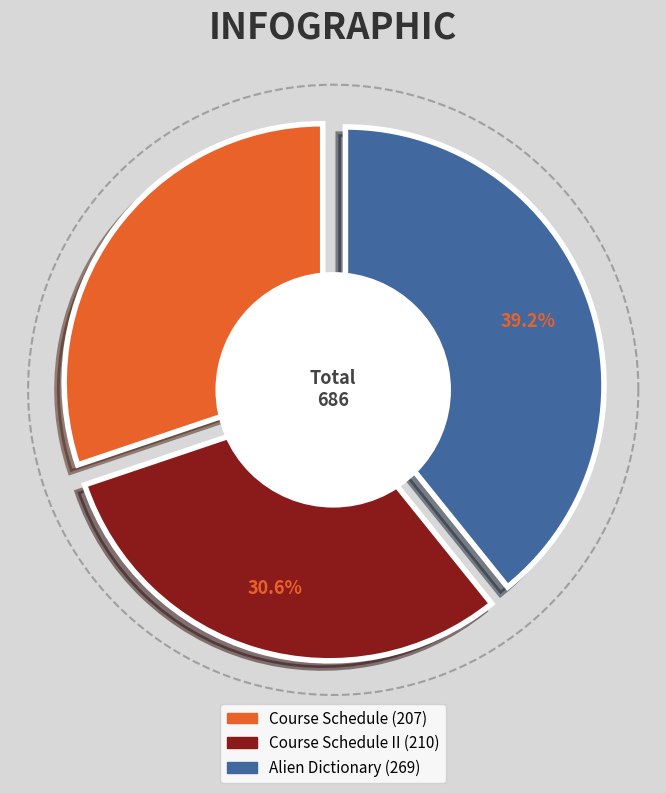

To the nearest percent, what percentage of the pie is Alien Dictionary?

39%